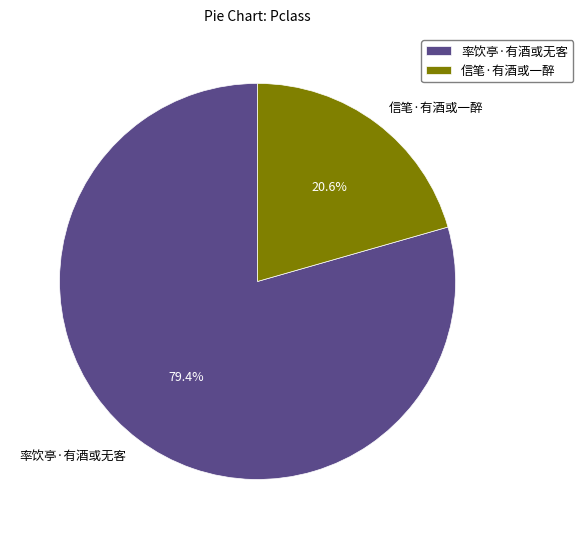

Which slice is the largest?

率饮亭·有酒或无客